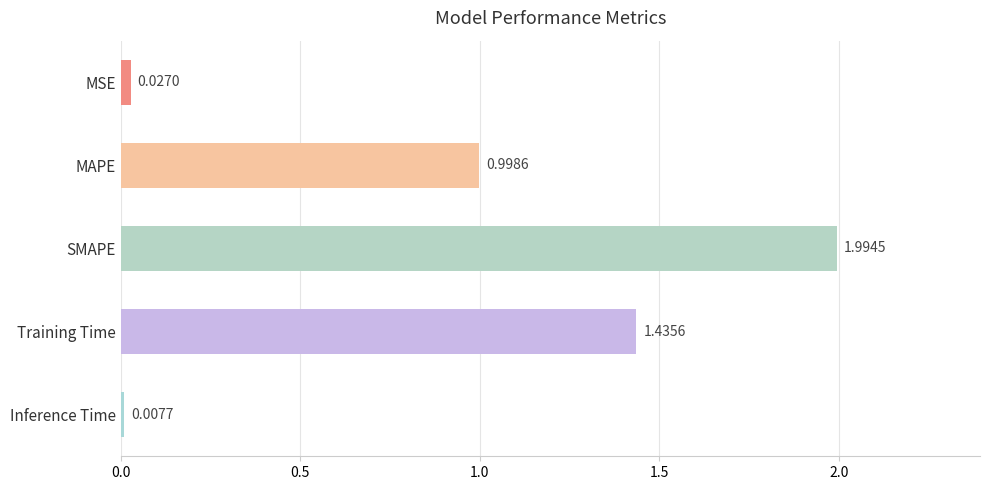

What is the average value?

0.9